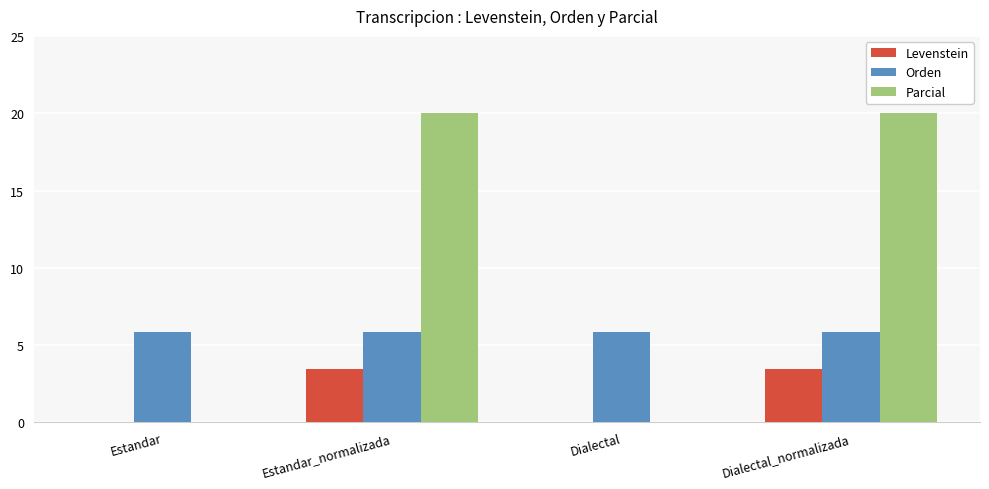

What is the average value of the Levenstein series?

1.7